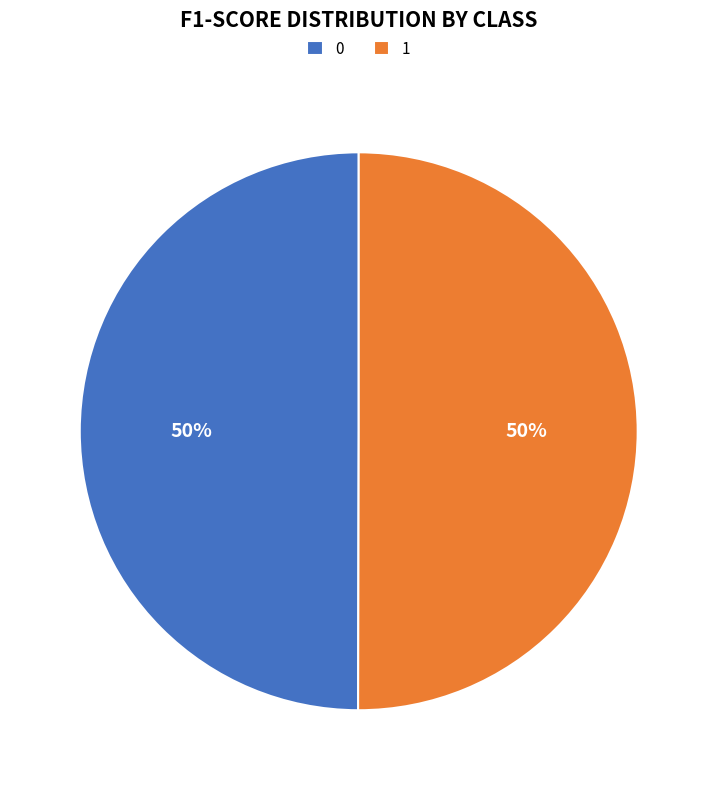

To the nearest percent, what is the average slice percentage?

50%